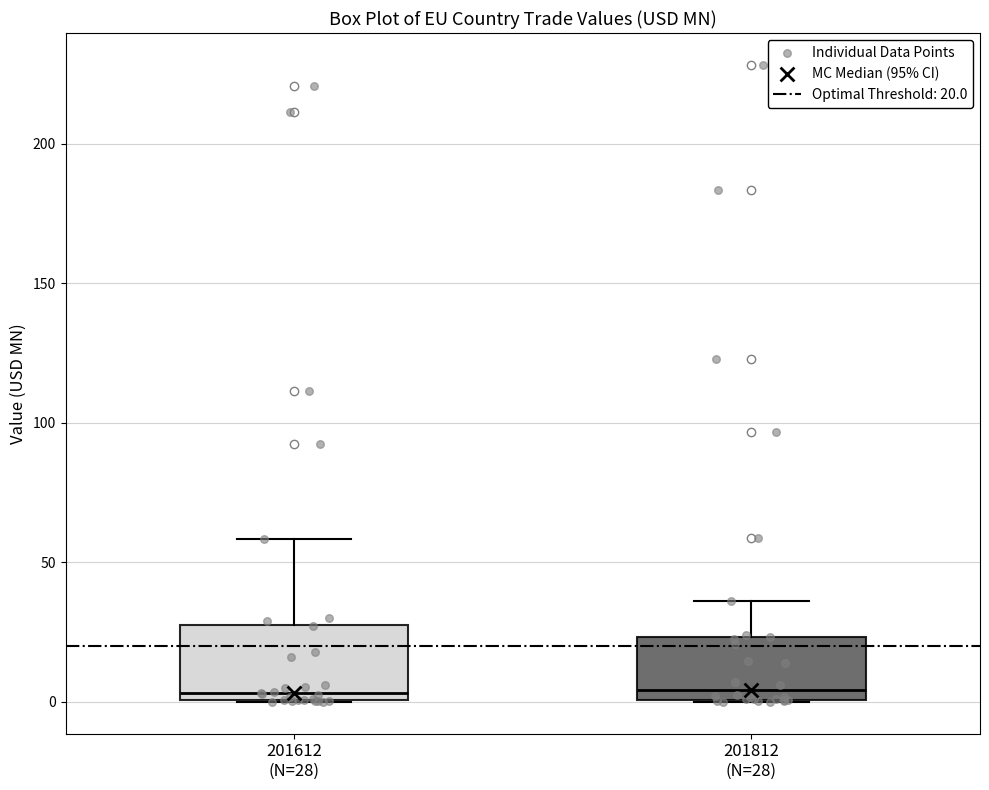

Reading left to right, read every box against the y-axis: the position of its median line, the range the box covers, and the ends of its whiskers. The values are not printed on the chart, so give them approximately, as read against the axis.

201612 (N=28): median 5, box 0 to 30, whiskers 0 to 60
201812 (N=28): median 5, box 0 to 25, whiskers 0 to 35